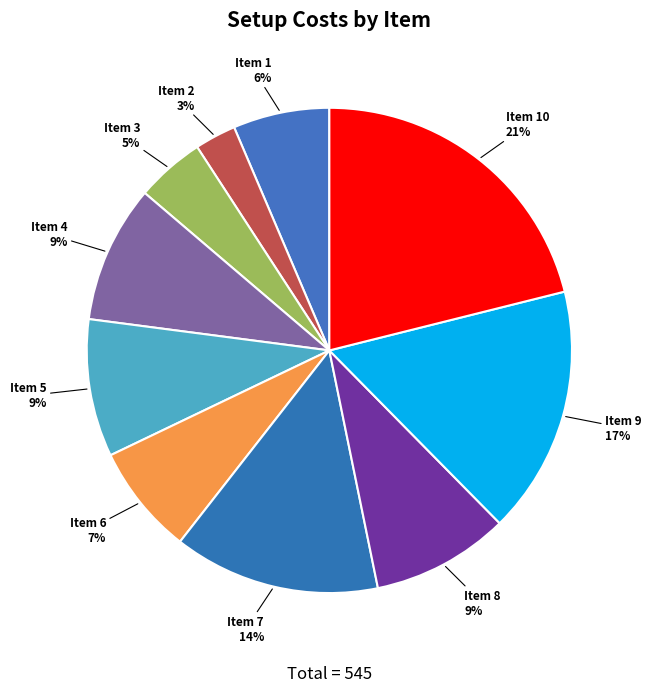

How many slices are in this pie chart?

10